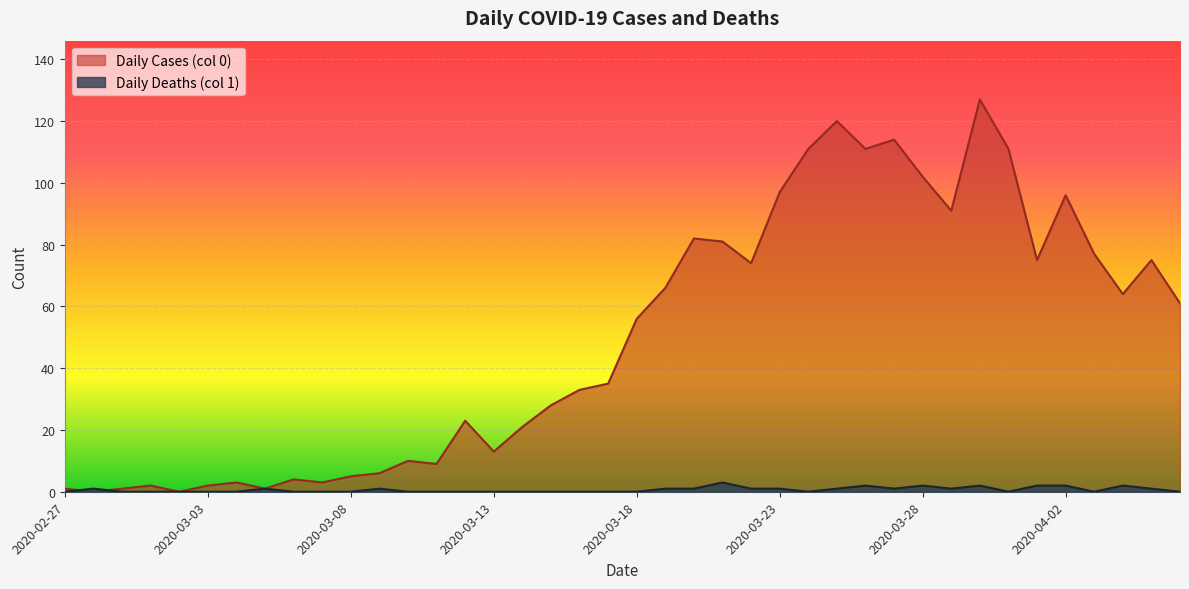

What is the difference between the second highest and second lowest values in the Daily Cases (col 0) series?

120